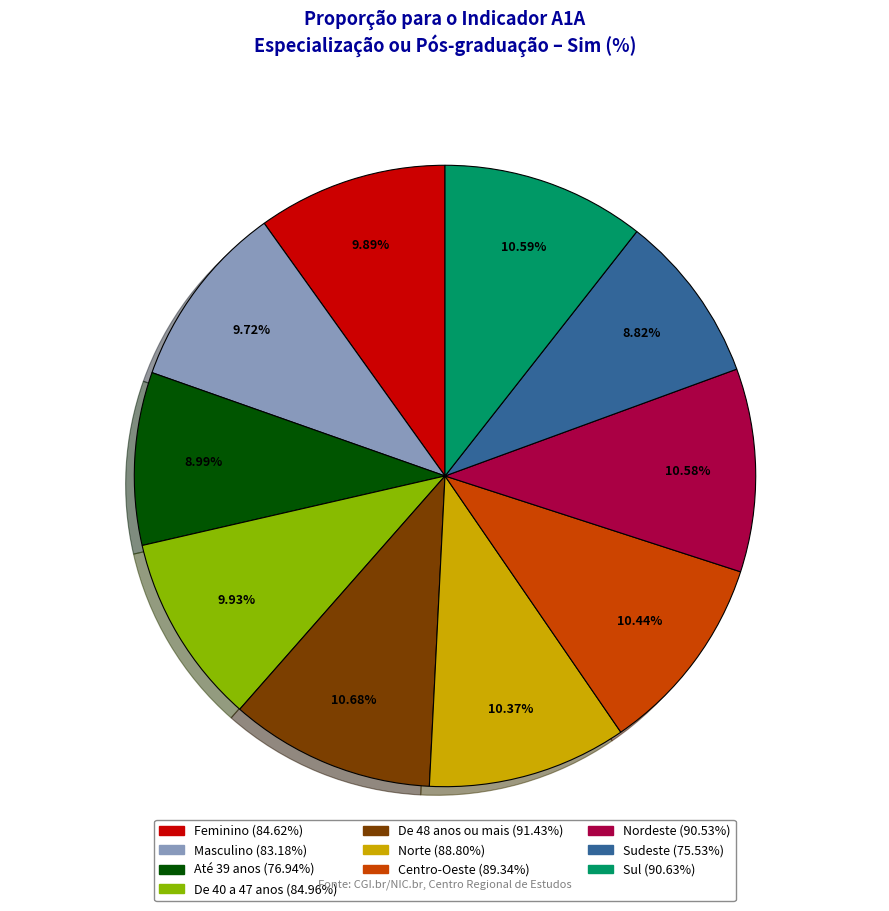

Is there any slice that represents more than half of the pie?

No